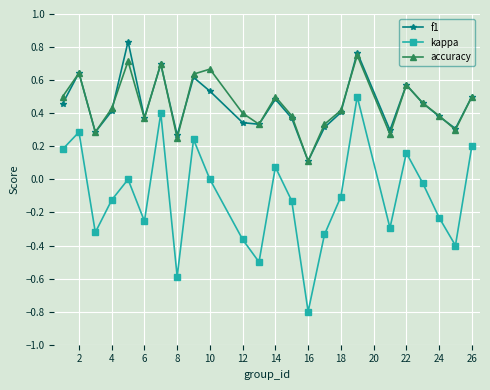

Which series has the widest spread of values?

kappa